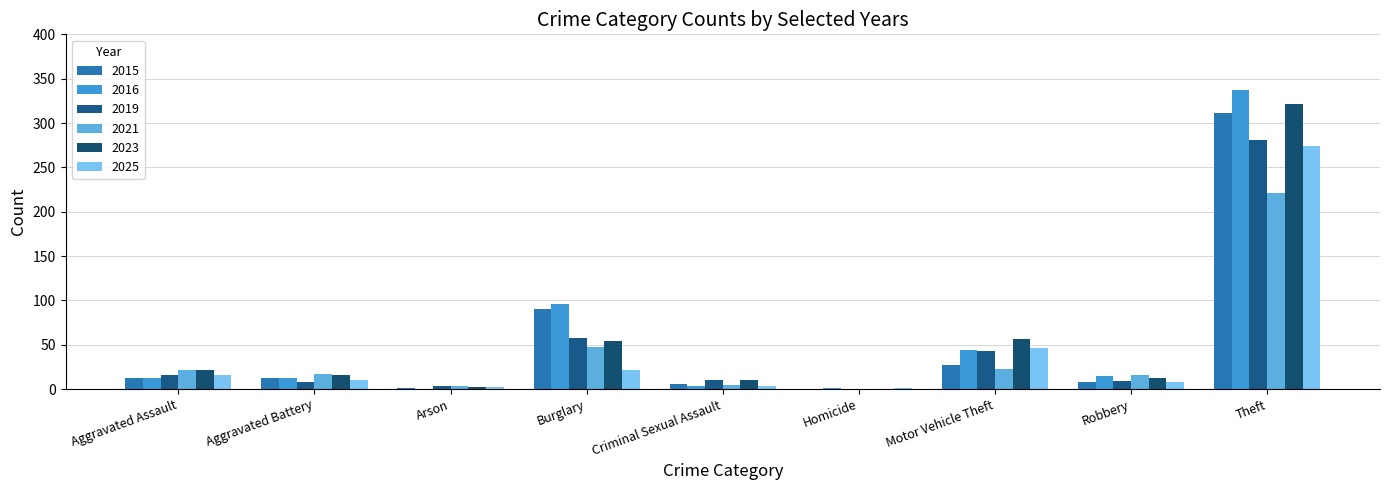

At how many categories does at least one series exceed 287?

1